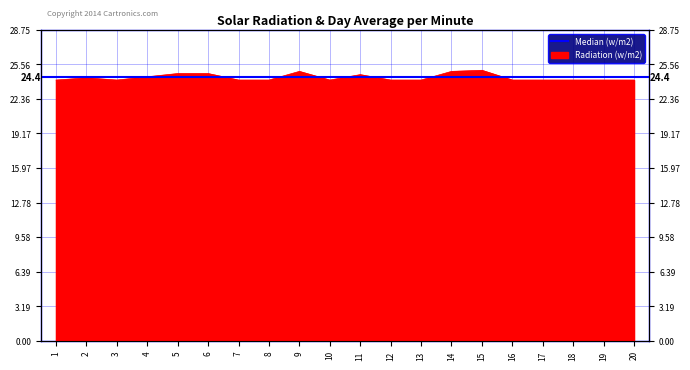

Does the chart display data point markers on the line(s)?

No